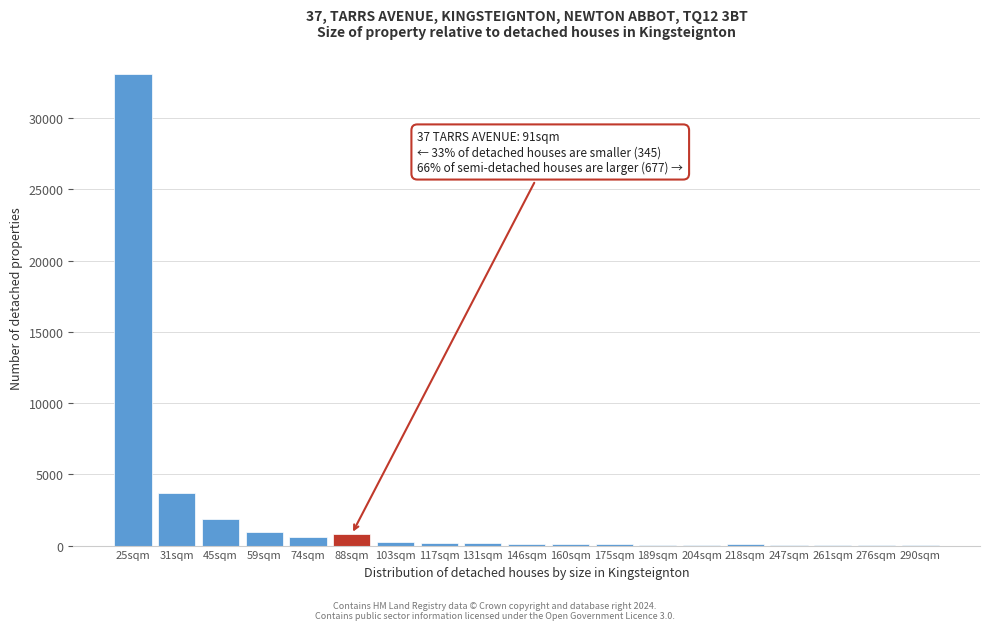

Where is the data nearest to the value 16584?

31sqm